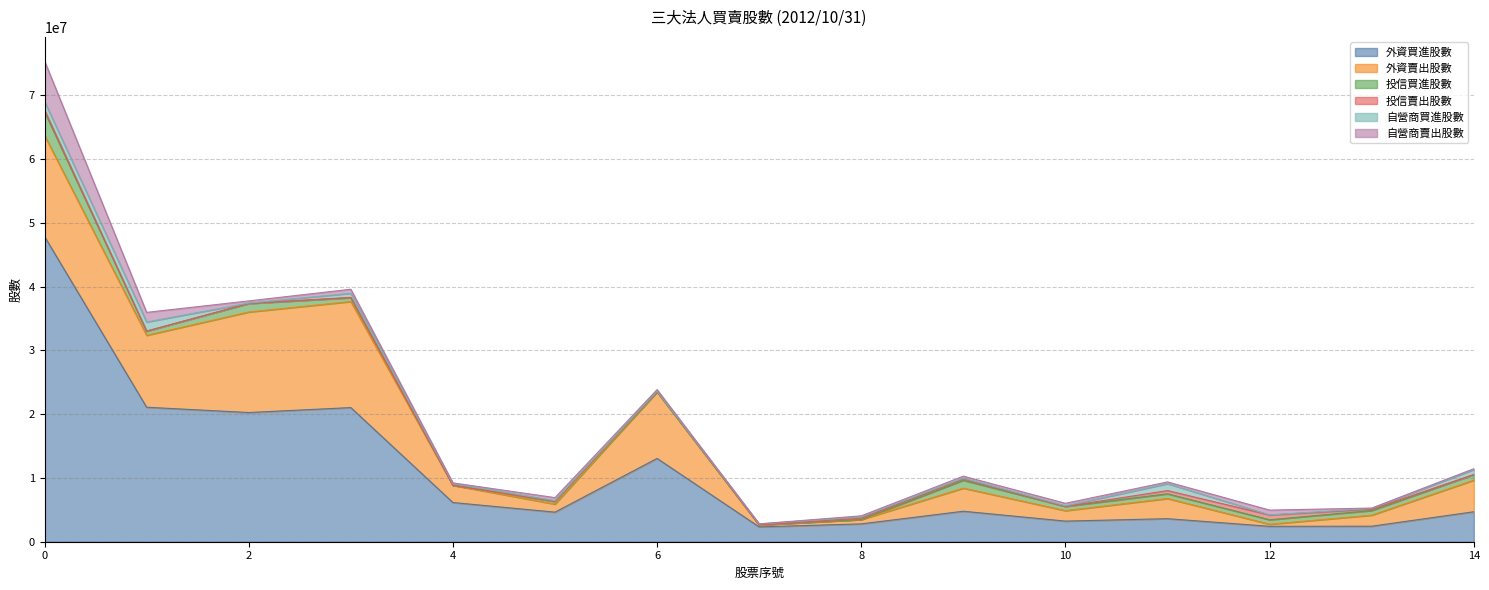

List the series in order of their peak value, highest first.

外資買進股數, 外資賣出股數, 自營商賣出股數, 投信買進股數, 自營商買進股數, 投信賣出股數